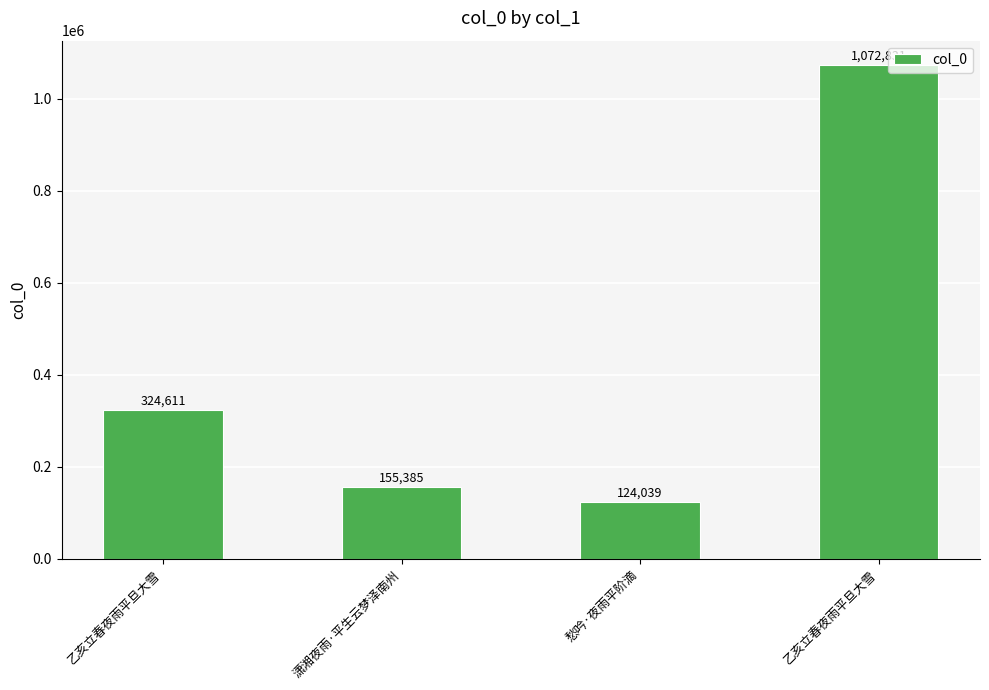

What is the ratio of the value at 潇湘夜雨·平生云梦泽南州 to the value at 乙亥立春夜雨平旦大雪?

0.5